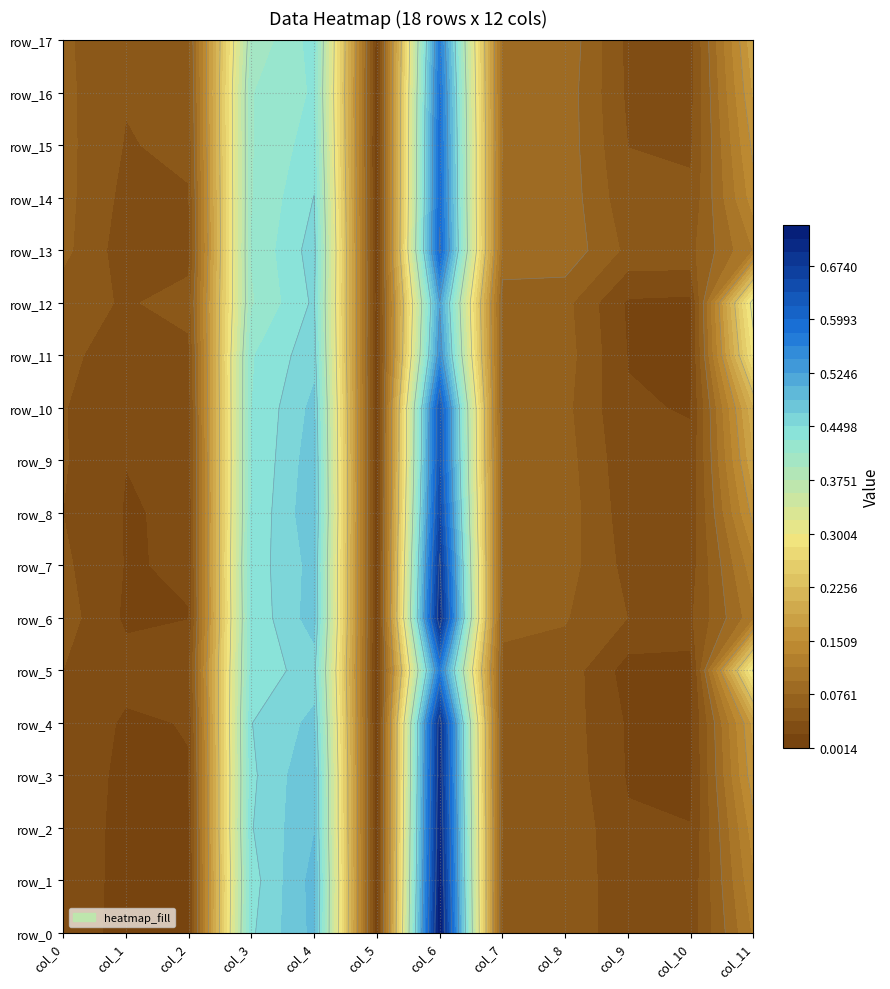

Reading left to right, list all the values displayed in this chart.

row_0: 0.0	0.0	0.0	0.4	0.5	0.0	0.7	0.0	0.0	0.0	0.0	0.1
row_1: 0.0	0.0	0.0	0.4	0.5	0.0	0.7	0.1	0.1	0.0	0.0	0.1
row_2: 0.0	0.0	0.0	0.4	0.5	0.0	0.7	0.1	0.1	0.0	0.0	0.1
row_3: 0.0	0.0	0.0	0.4	0.5	0.0	0.7	0.1	0.1	0.0	0.0	0.2
row_4: 0.0	0.0	0.0	0.4	0.5	0.0	0.7	0.1	0.0	0.0	0.0	0.2
row_5: 0.0	0.0	0.0	0.4	0.5	0.0	0.6	0.1	0.1	0.0	0.0	0.3
row_6: 0.0	0.0	0.0	0.4	0.5	0.0	0.7	0.1	0.1	0.0	0.0	0.1
row_7: 0.0	0.0	0.0	0.4	0.5	0.0	0.7	0.1	0.1	0.0	0.0	0.1
row_8: 0.0	0.0	0.0	0.4	0.5	0.0	0.7	0.1	0.1	0.0	0.0	0.2
row_9: 0.0	0.0	0.0	0.4	0.5	0.0	0.6	0.1	0.1	0.0	0.0	0.2
row_10: 0.0	0.0	0.0	0.4	0.5	0.0	0.6	0.1	0.1	0.0	0.0	0.2
row_11: 0.0	0.0	0.0	0.4	0.5	0.0	0.5	0.1	0.1	0.0	0.0	0.3
row_12: 0.0	0.0	0.0	0.4	0.5	0.0	0.5	0.1	0.1	0.0	0.0	0.3
row_13: 0.1	0.0	0.0	0.4	0.5	0.0	0.6	0.1	0.1	0.1	0.1	0.1
row_14: 0.1	0.0	0.0	0.4	0.5	0.0	0.6	0.1	0.1	0.0	0.0	0.1
row_15: 0.1	0.0	0.0	0.4	0.4	0.0	0.6	0.1	0.1	0.0	0.0	0.2
row_16: 0.1	0.0	0.0	0.4	0.4	0.0	0.6	0.1	0.1	0.0	0.0	0.2
row_17: 0.1	0.0	0.1	0.4	0.4	0.0	0.6	0.1	0.1	0.0	0.0	0.2